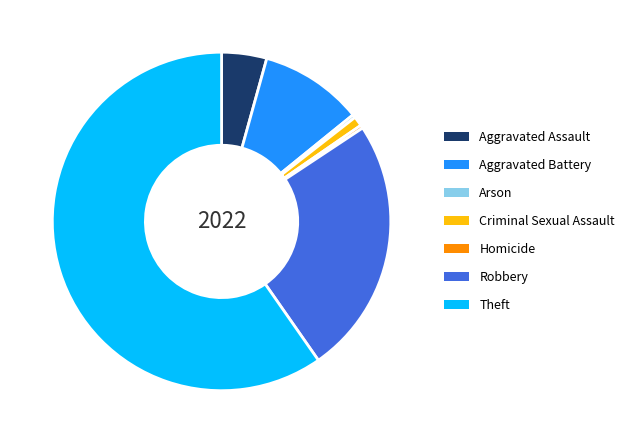

Between Aggravated Battery and Robbery, which is larger?

Robbery